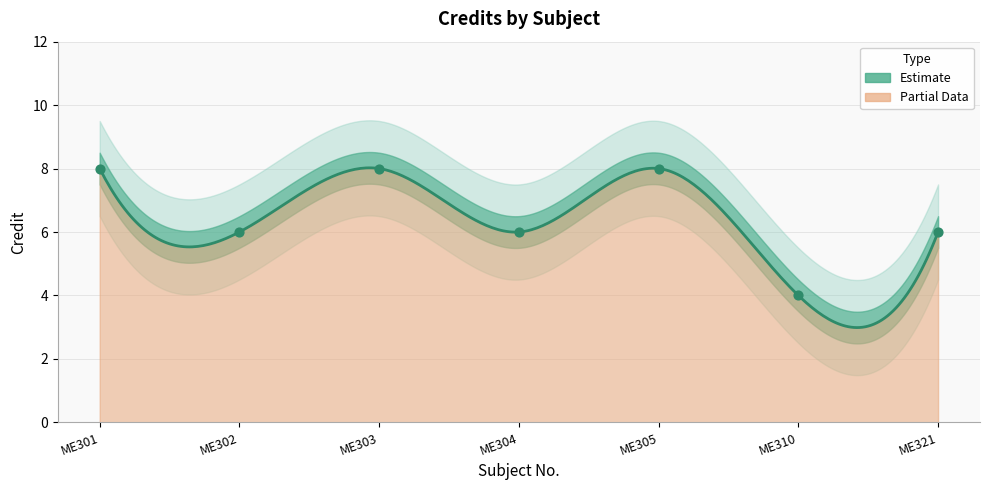

What is the ratio of the value at ME321 to the value at ME302?

1.0